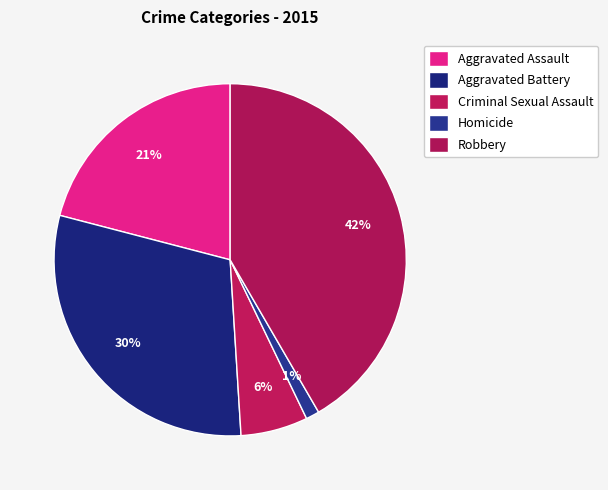

How many slices are in this pie chart?

5